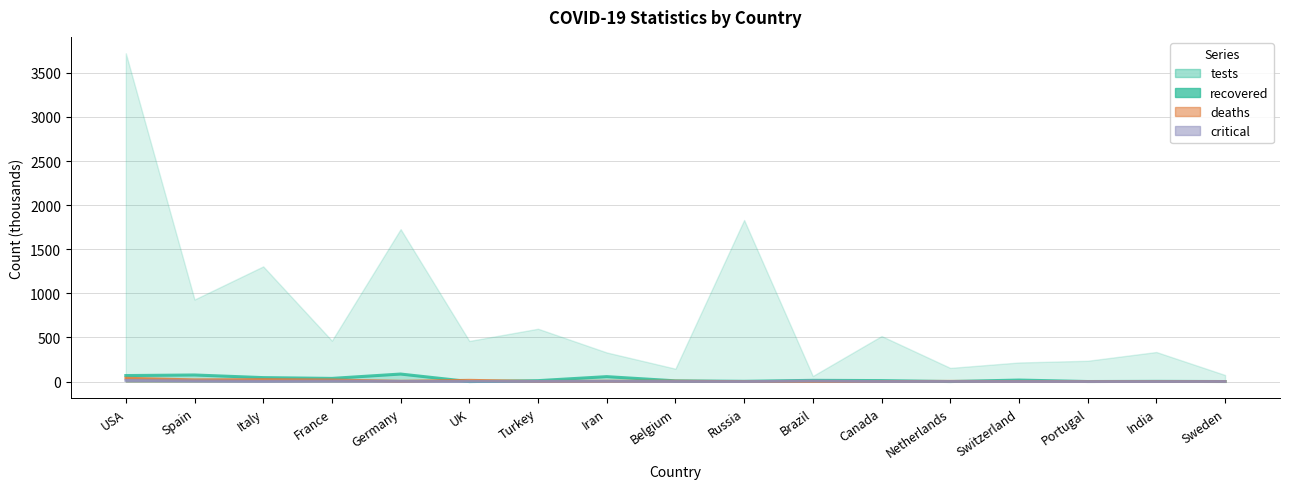

How many data points in deaths are above 3?

9